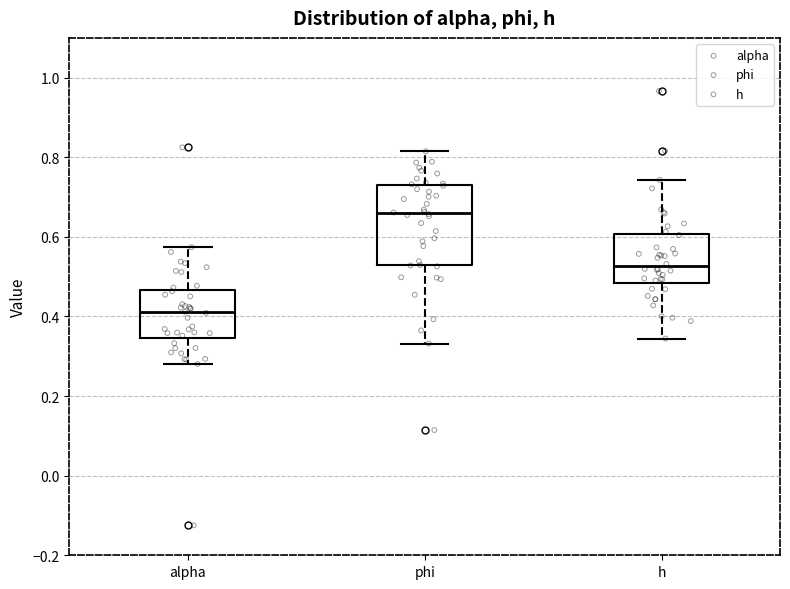

Reading left to right, transcribe this box plot: for each box, give where its median line is, the range the box spans, and where its two whiskers end, as read against the y-axis. The values are not printed on the chart, so give them approximately, as read against the axis.

alpha: median 0.42, box 0.34 to 0.46, whiskers 0.28 to 0.58
phi: median 0.66, box 0.52 to 0.72, whiskers 0.34 to 0.82
h: median 0.52, box 0.48 to 0.60, whiskers 0.34 to 0.74